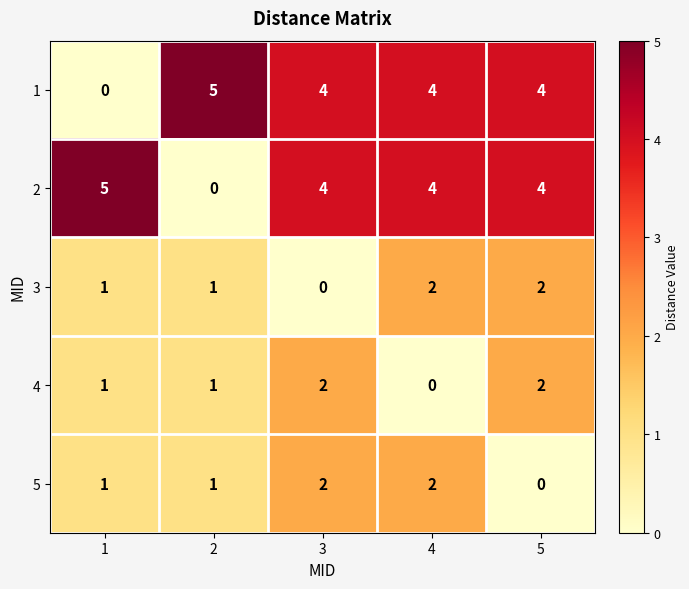

What is the sum of the 1 values at 4 and 3?

8